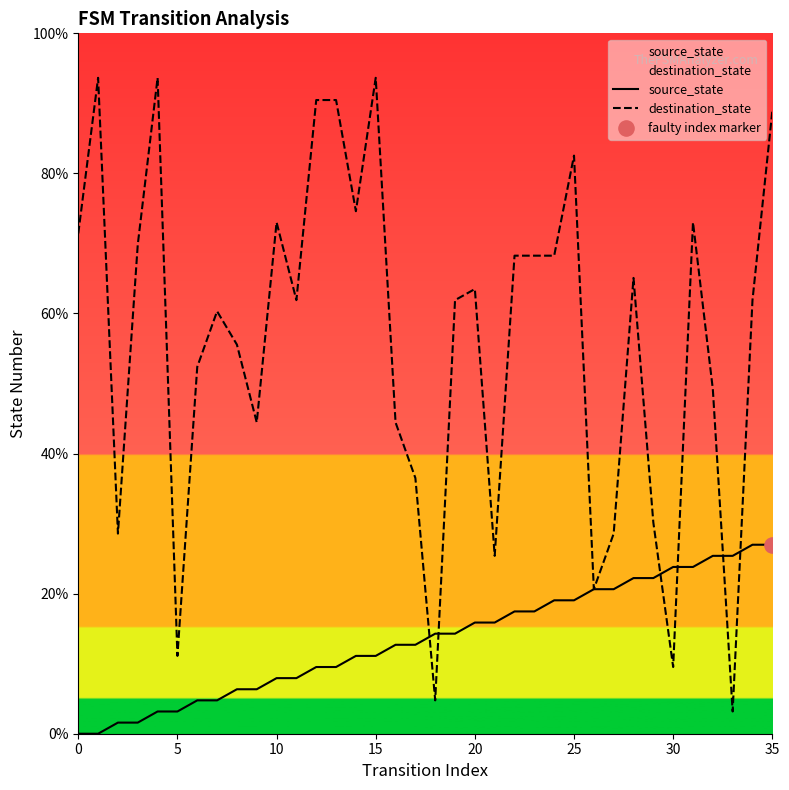

At which category is the sum across all series the highest?

35